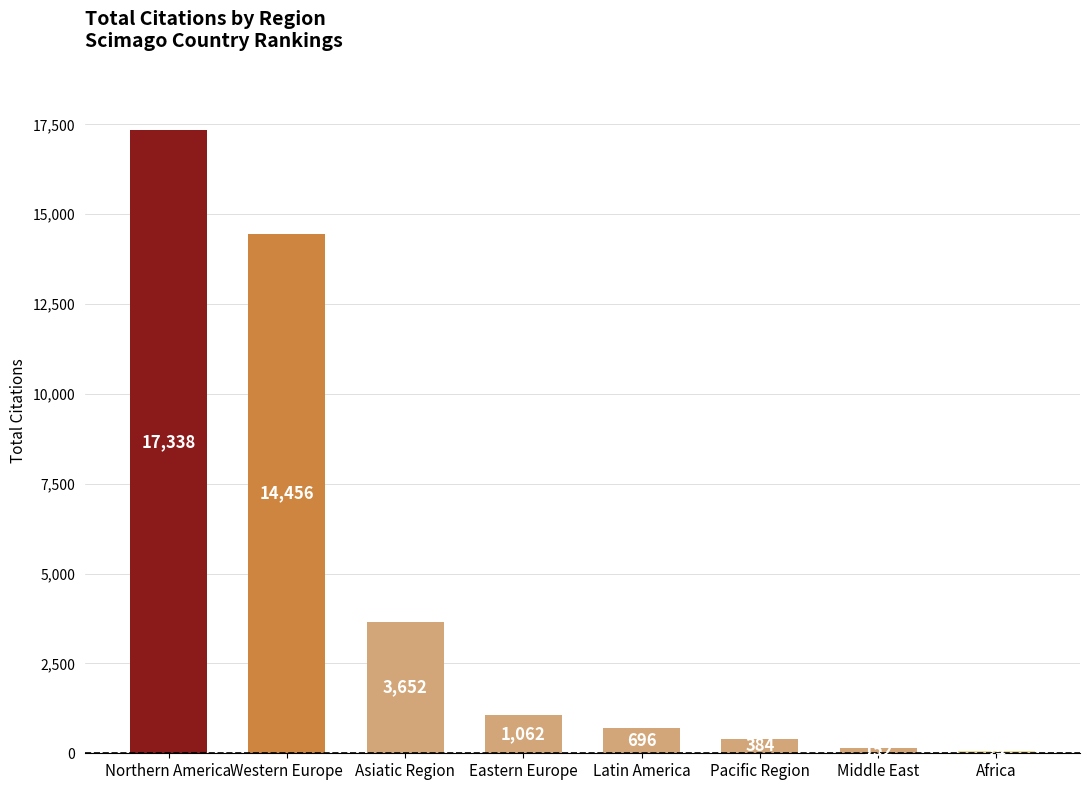

True or false: the data shows 7284 at Western Europe.

False